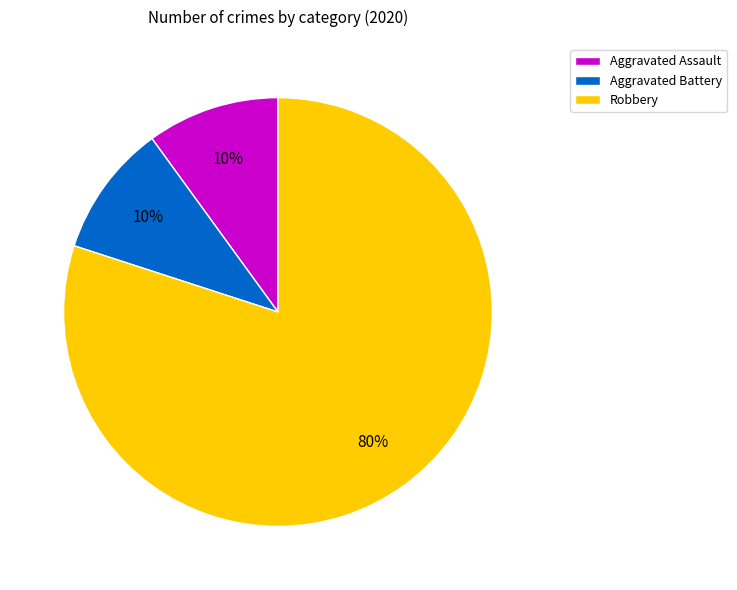

What percentage is the Aggravated Battery slice, to the nearest percent?

10%